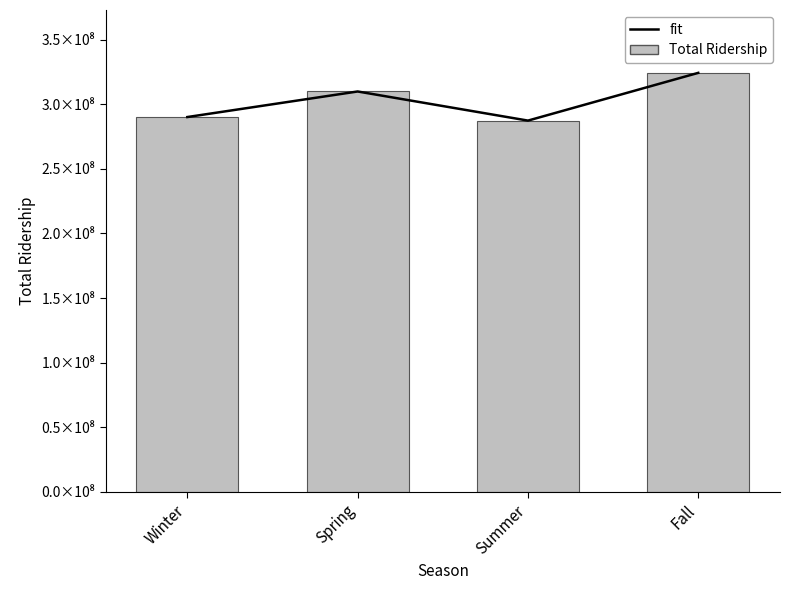

What is the difference between the second highest and minimum values in the Total Ridership series?

22528285